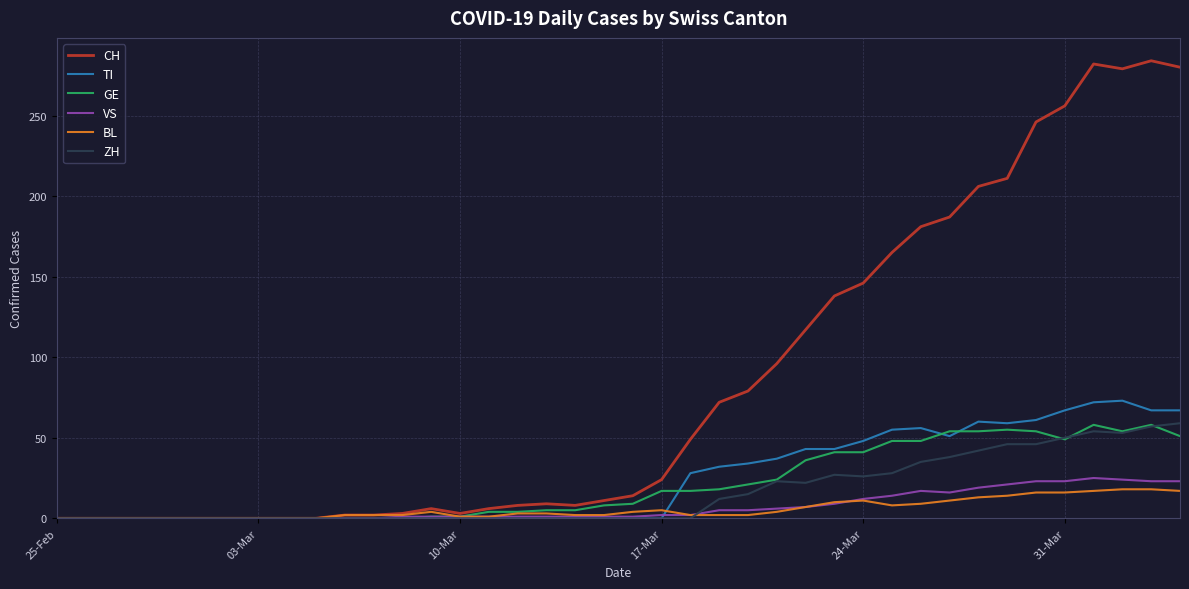

Which series has the largest total across all categories?

CH